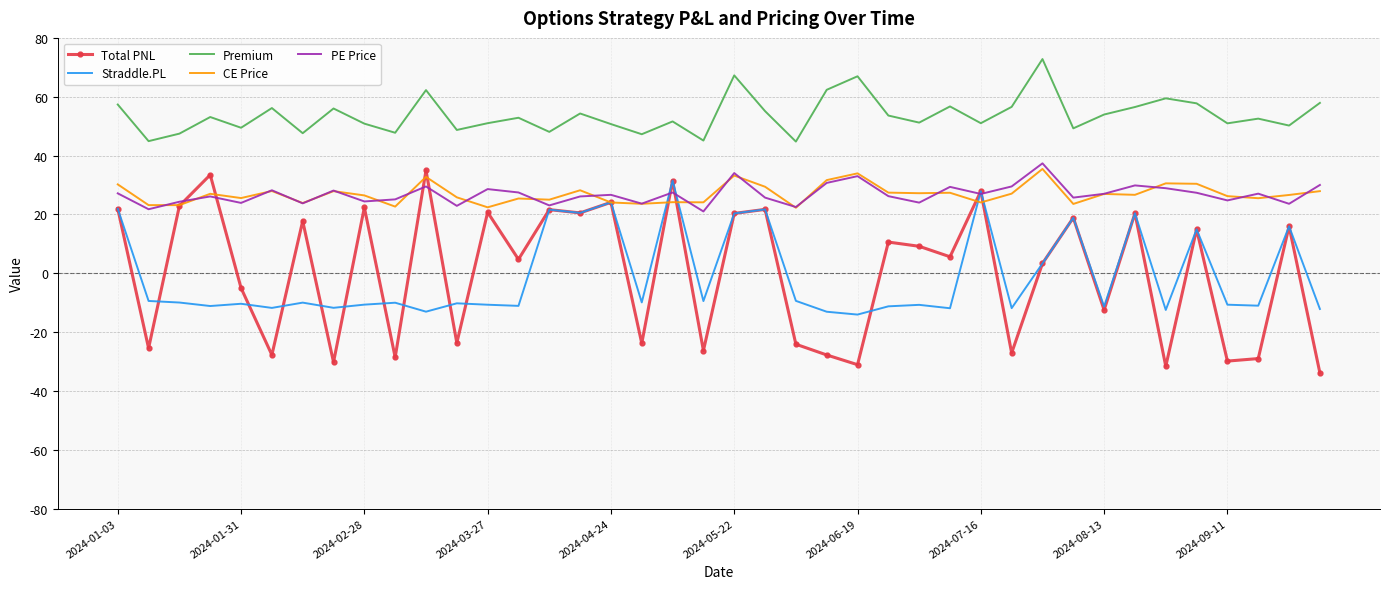

Which series has the widest spread of values?

Total PNL